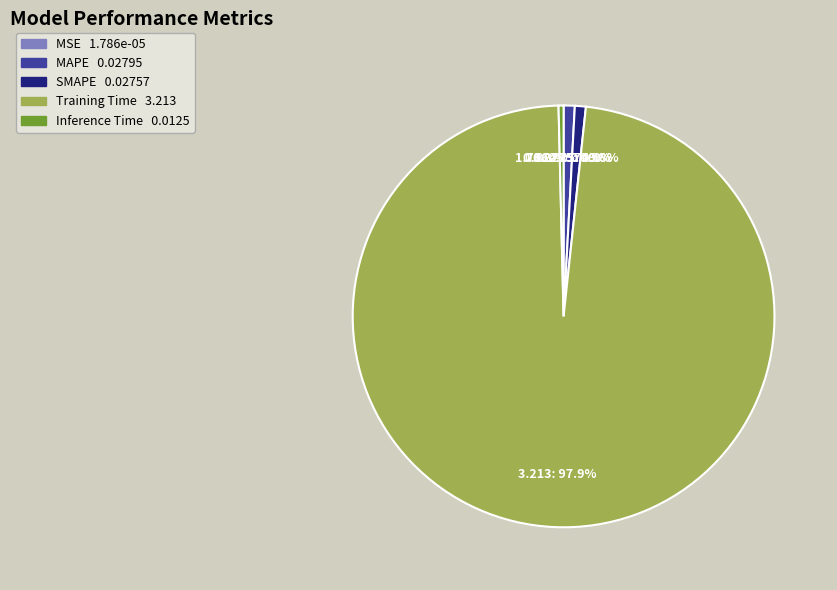

To the nearest percent, what percentage of the pie is Training Time?

98%